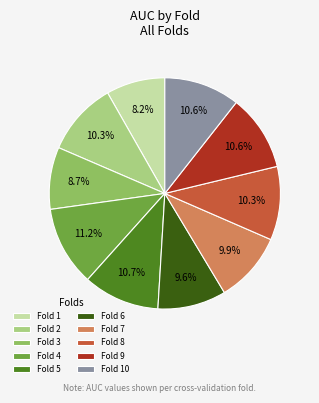

Does Fold 8 represent more than half of the total?

No